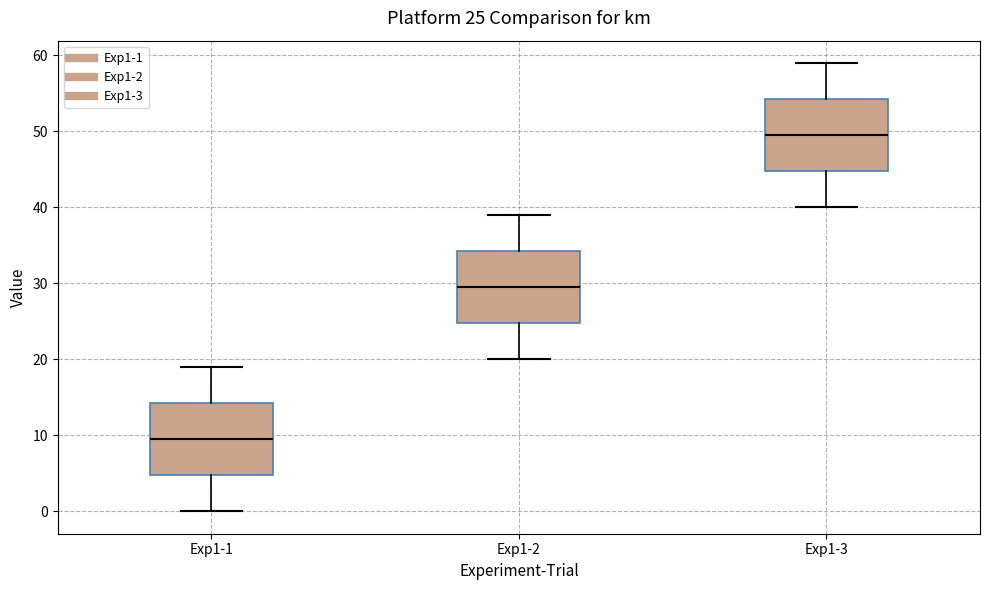

Which box's median line is the lowest?

Exp1-1